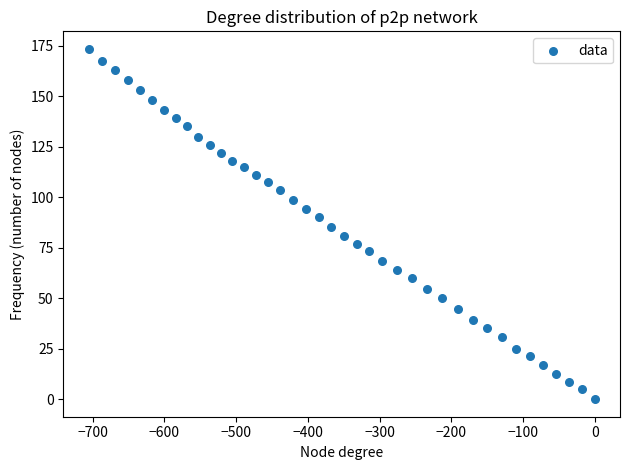

What is the range of Y values (max minus min)?

173.5